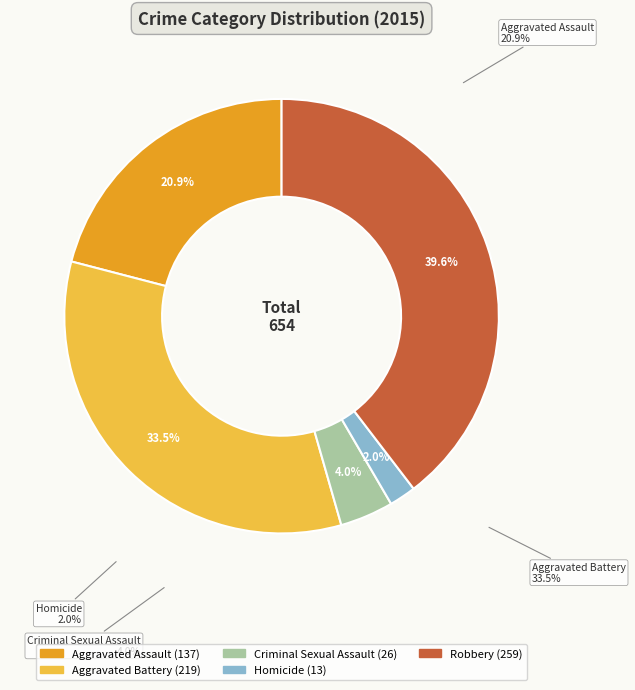

To the nearest percent, what portion does Homicide represent?

2%